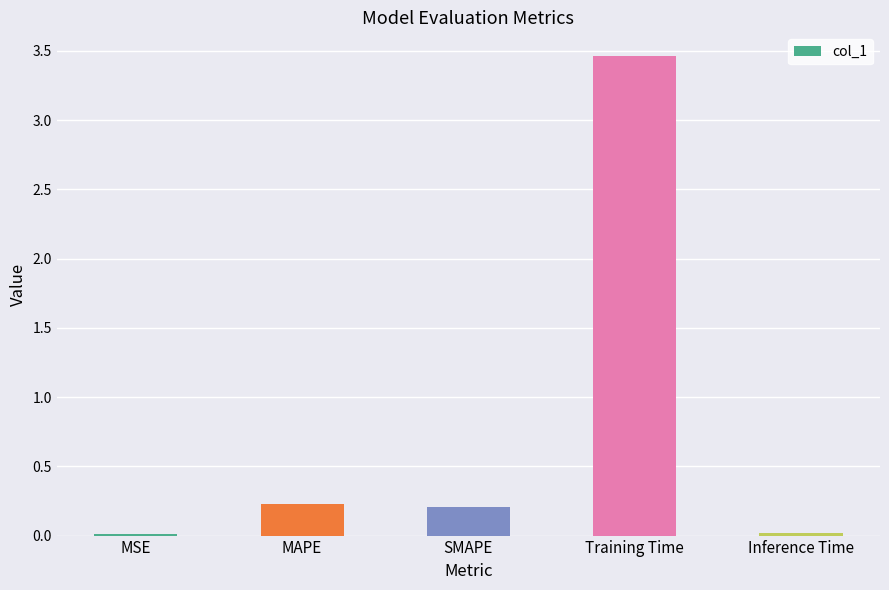

The chart shows a value of 0.4 at MAPE. True or false?

False